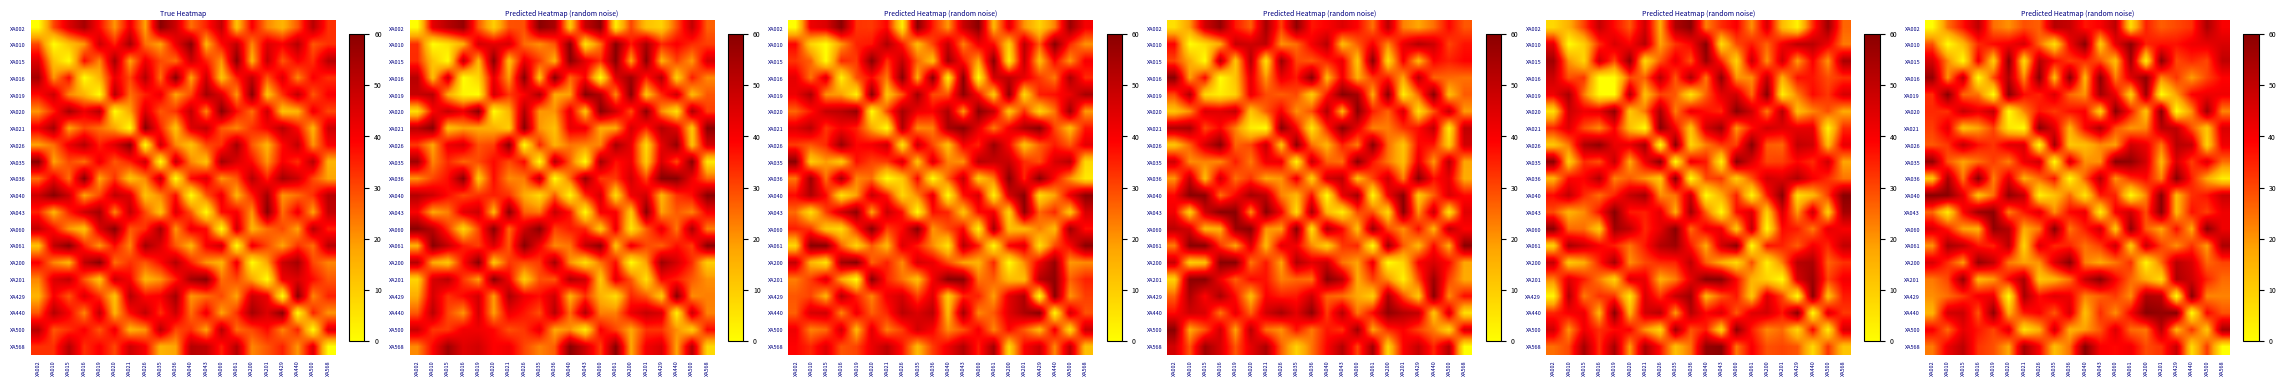

What is the greatest value displayed?

60.0